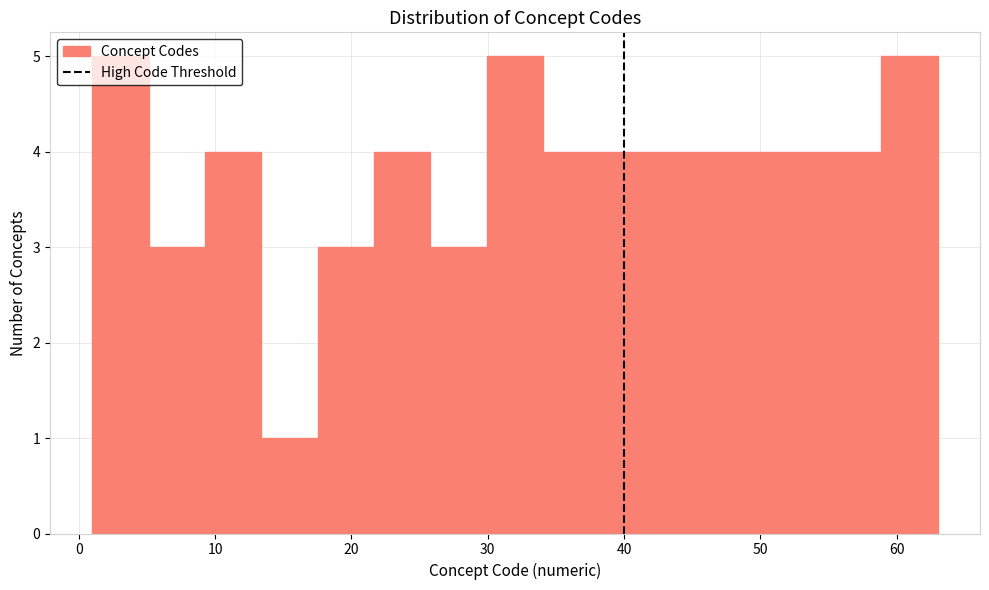

Reading left to right, transcribe this chart: for each bar, give the range it covers on the x-axis and its height. Neither the bar edges nor the heights are printed on the chart, so give them approximately, as read against the axes.

1 to 5: 5
5 to 9: 3
9 to 13: 4
13 to 18: 1
18 to 22: 3
22 to 26: 4
26 to 30: 3
30 to 34: 5
34 to 38: 4
38 to 42: 4
42 to 46: 4
46 to 51: 4
51 to 55: 4
55 to 59: 4
59 to 63: 5